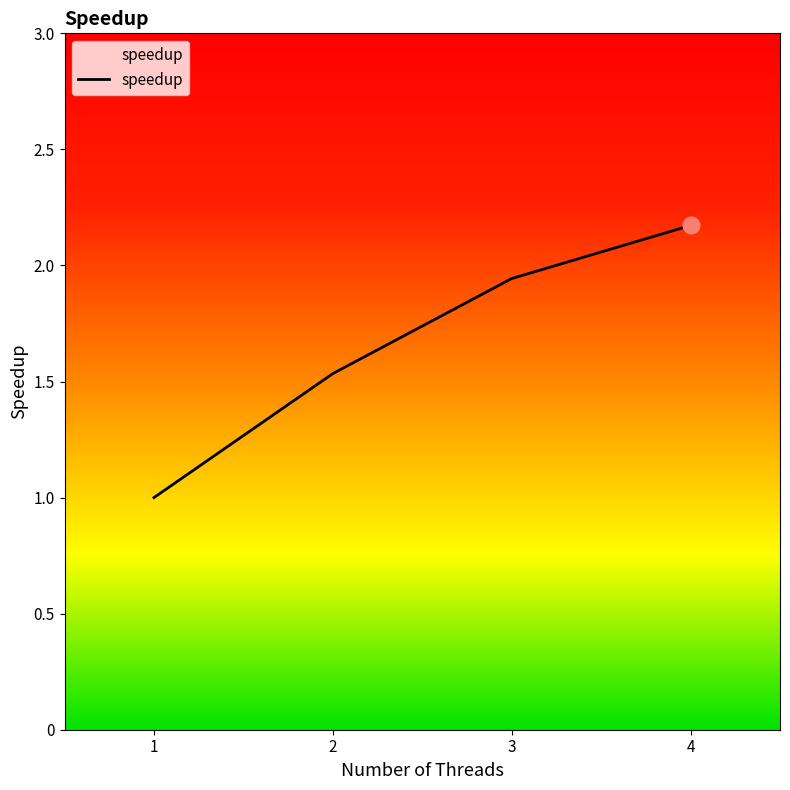

Is this an area chart (filled region under the line)?

No